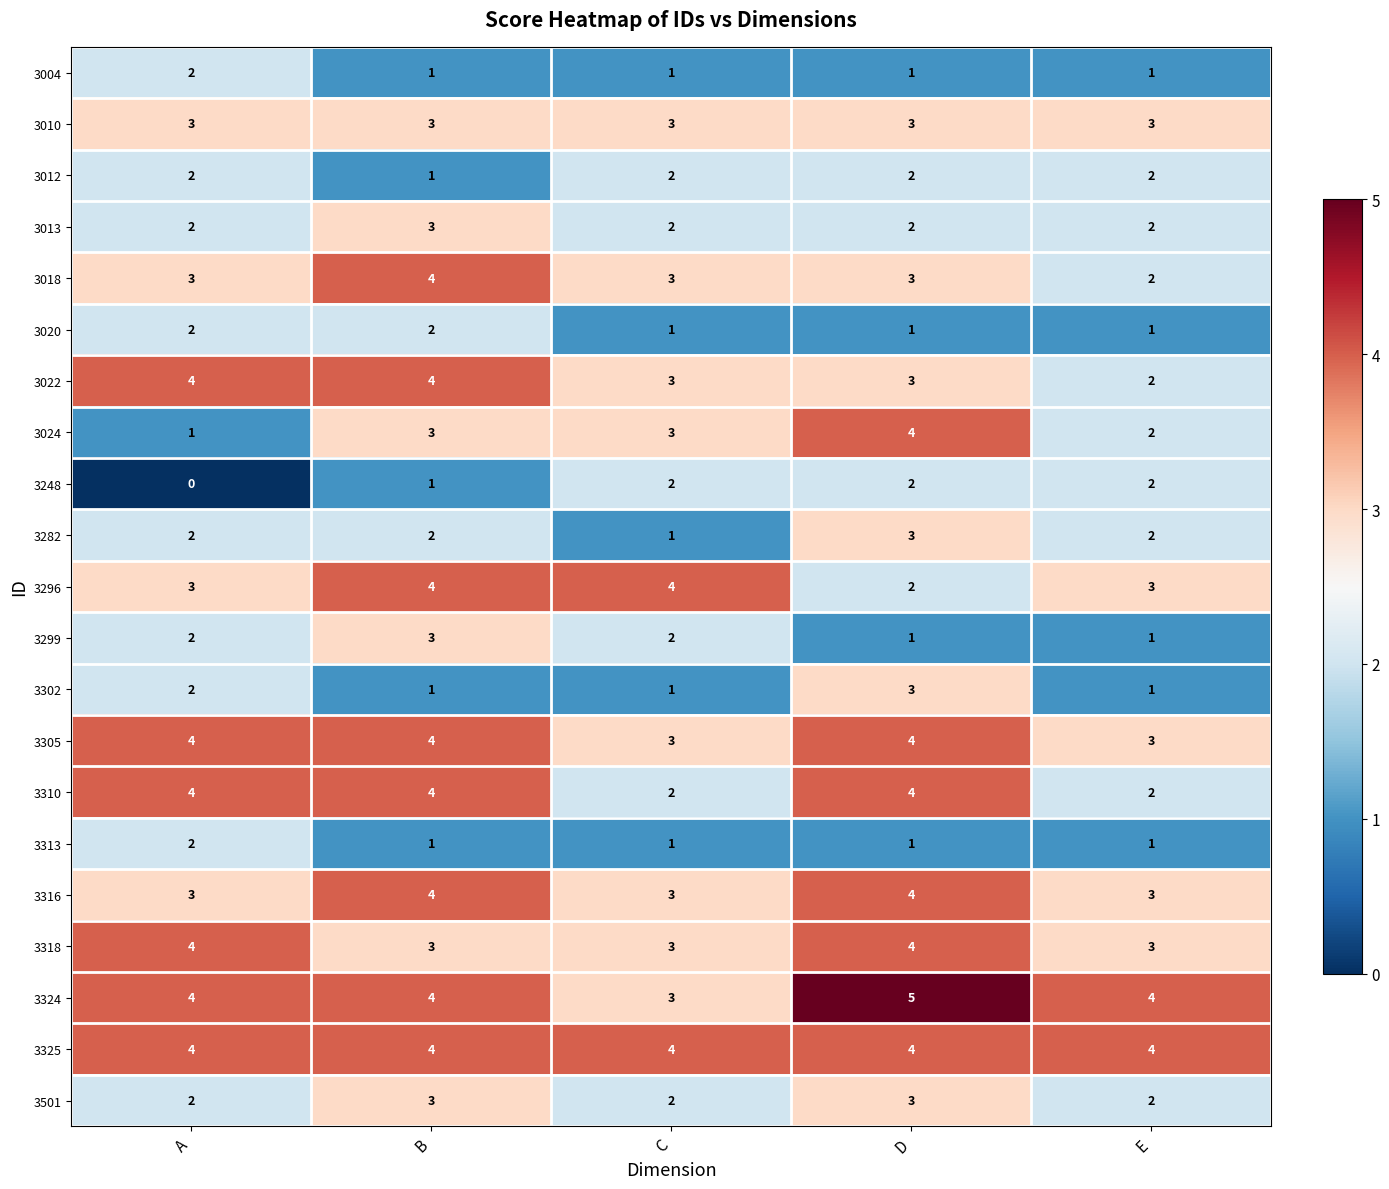

What is the sum of all 3248 values?

7